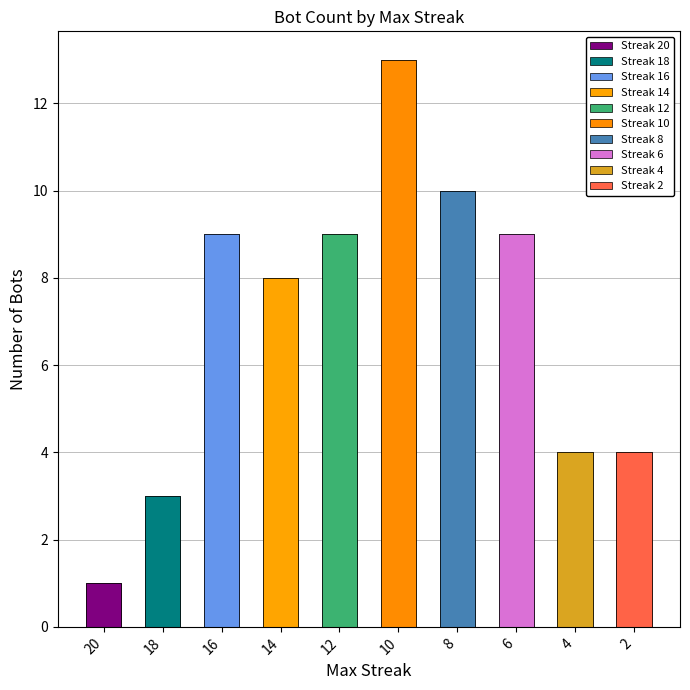

Is it true that the value at 12 is 9?

True